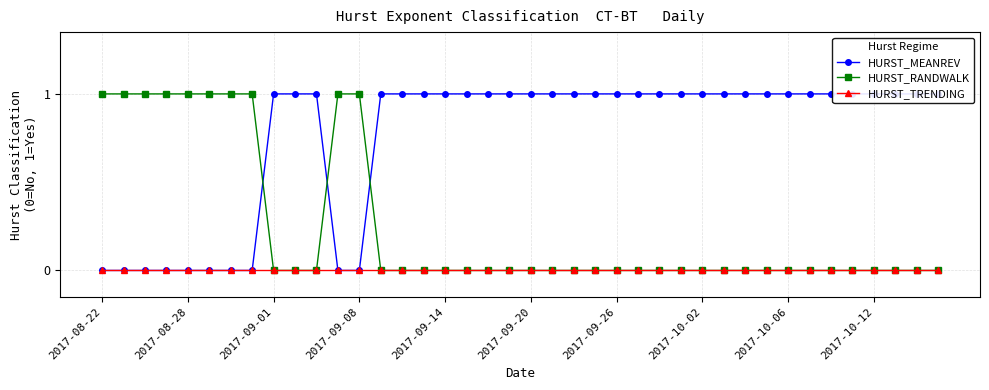

How many values in the HURST_MEANREV series are below 1?

10